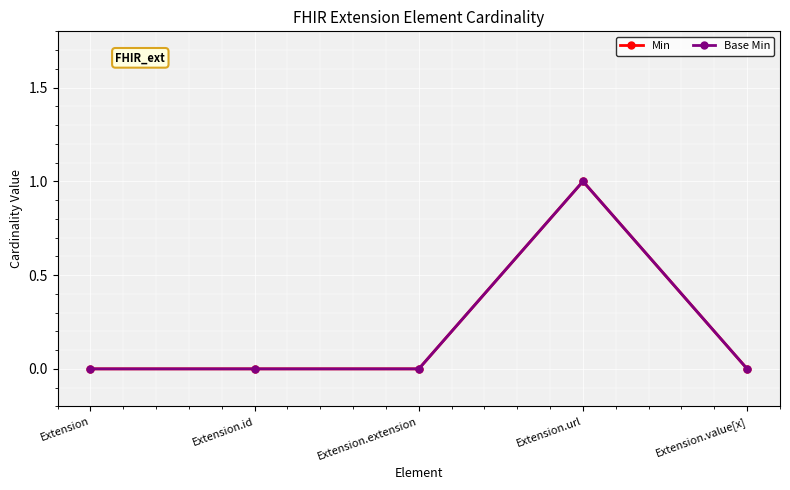

How many lines are shown in the chart?

2